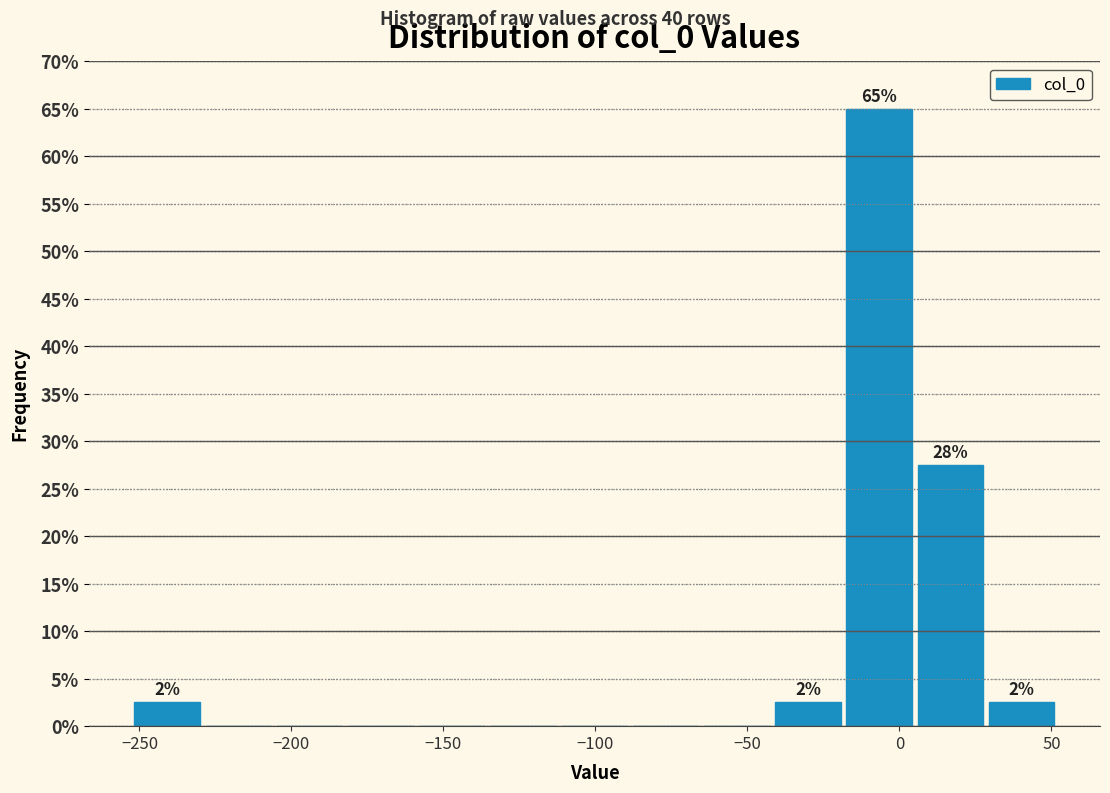

Which range on the x-axis has the tallest bar?

-20 to 5